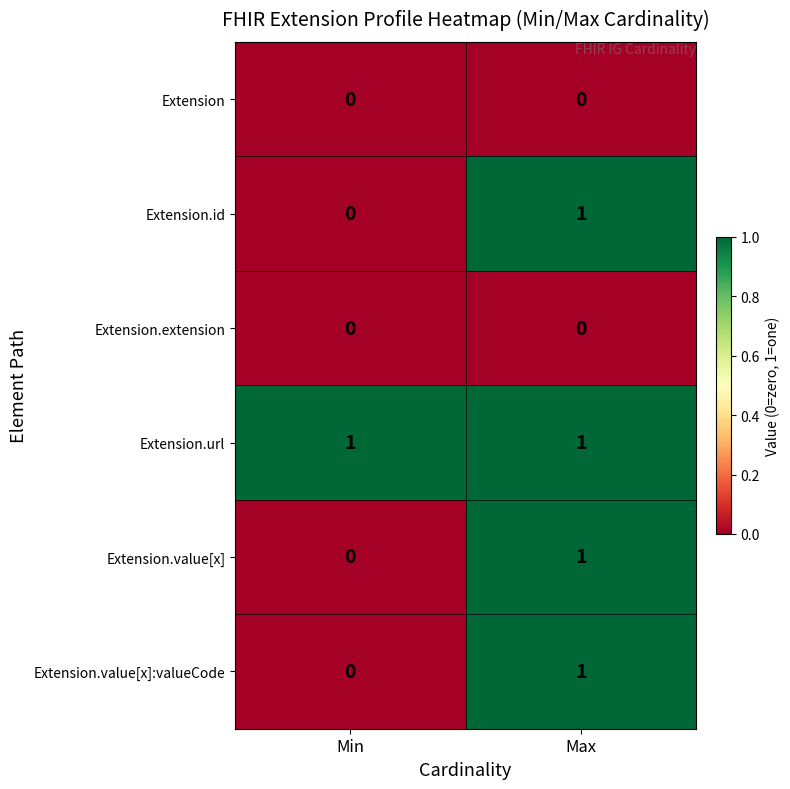

Rank the categories by Extension.id value from lowest to highest.

Min, Max